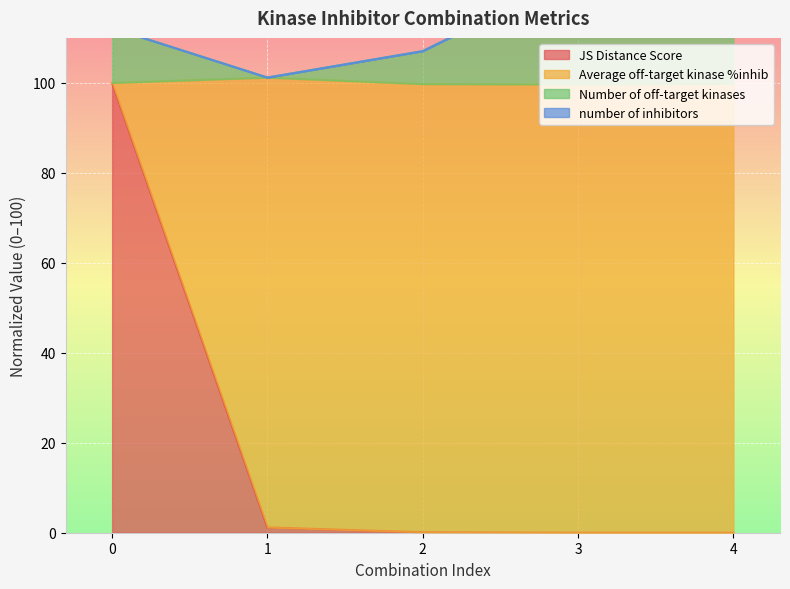

True or false: JS Distance Score has a value of 62.4 at 0.

False